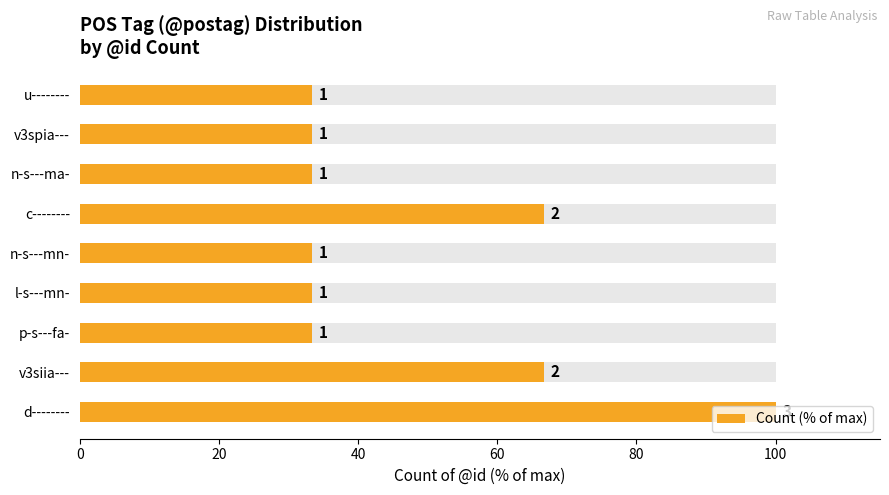

What is the maximum value shown in the chart?

100.0